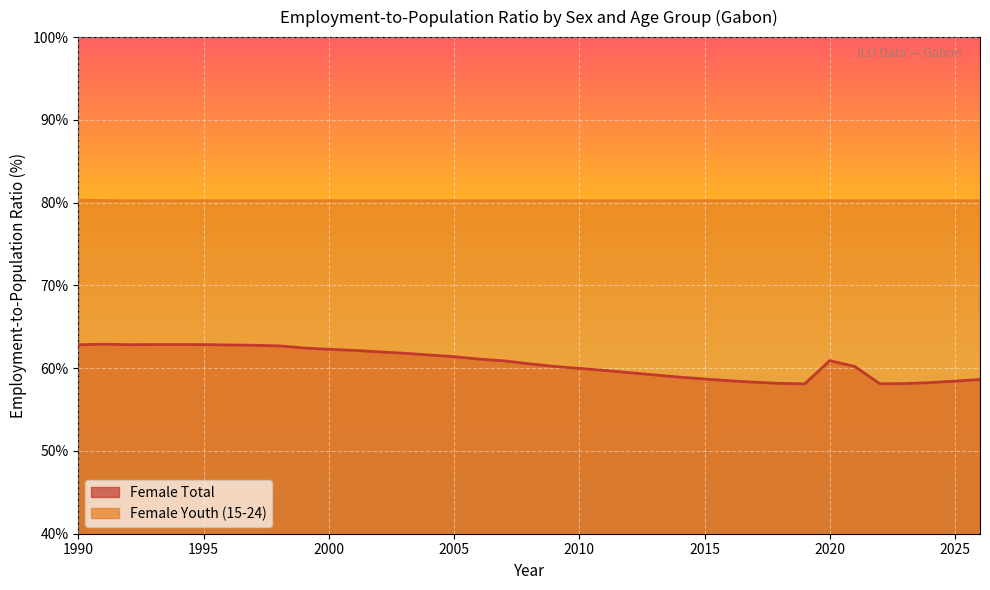

What are all the series names shown in the legend?

Female Total, Female Youth (15-24)